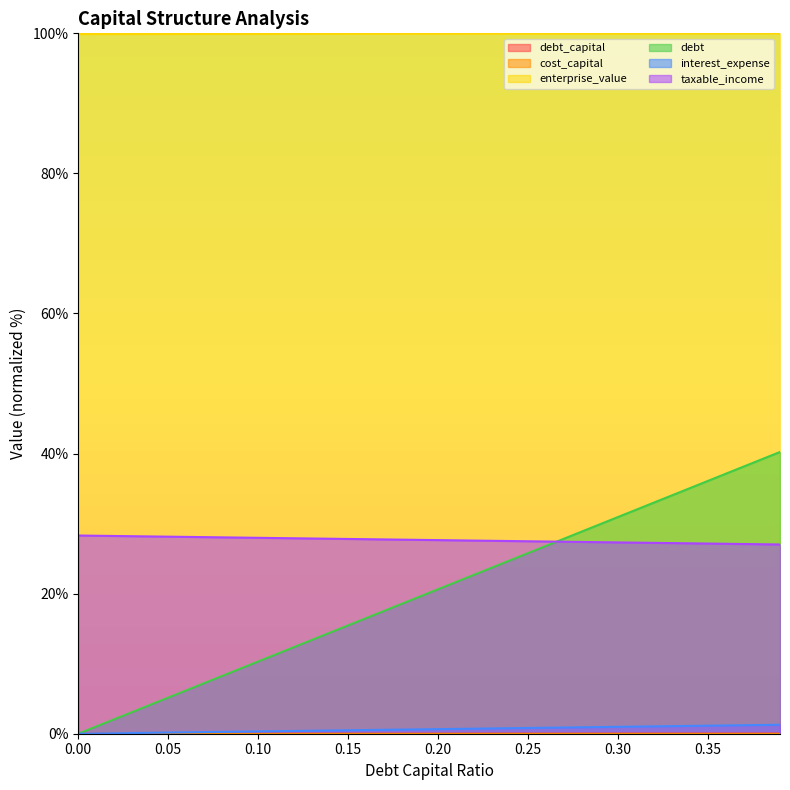

What are all the series names shown in the legend?

debt_capital, cost_capital, enterprise_value, debt, interest_expense, taxable_income